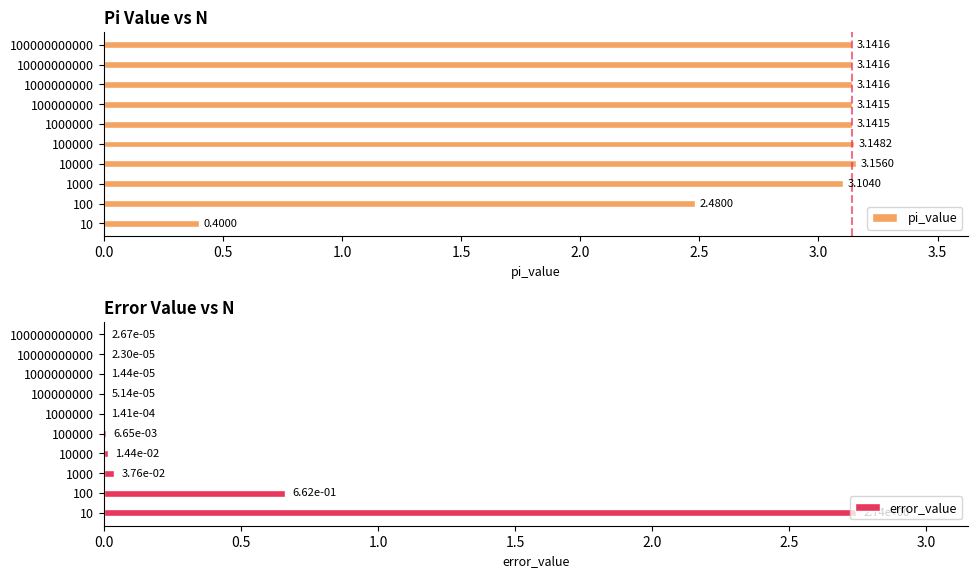

How many bars are there in each group?

2